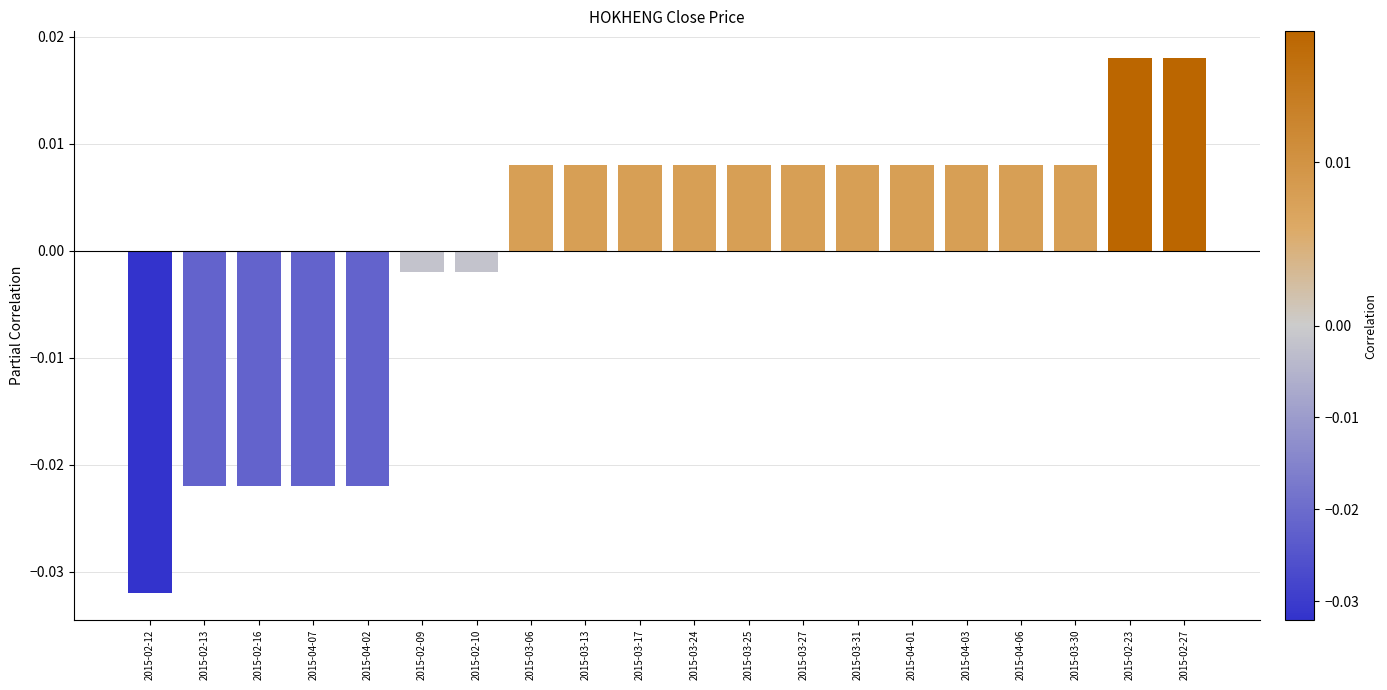

Between 2015-04-01 and 2015-02-10, which is larger?

2015-04-01